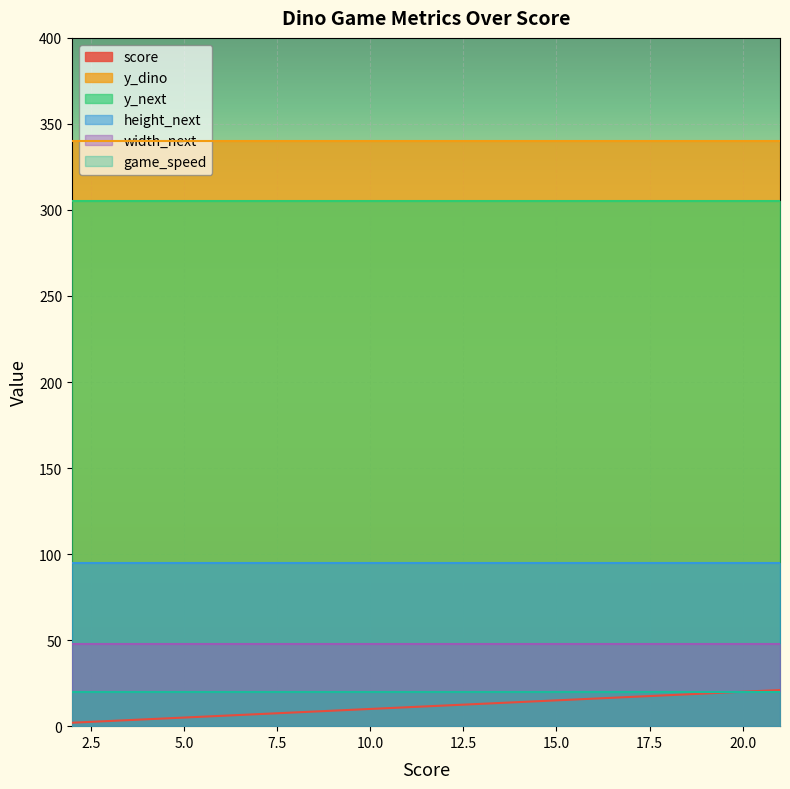

List the series in order of their peak value, lowest first.

game_speed, score, width_next, height_next, y_next, y_dino